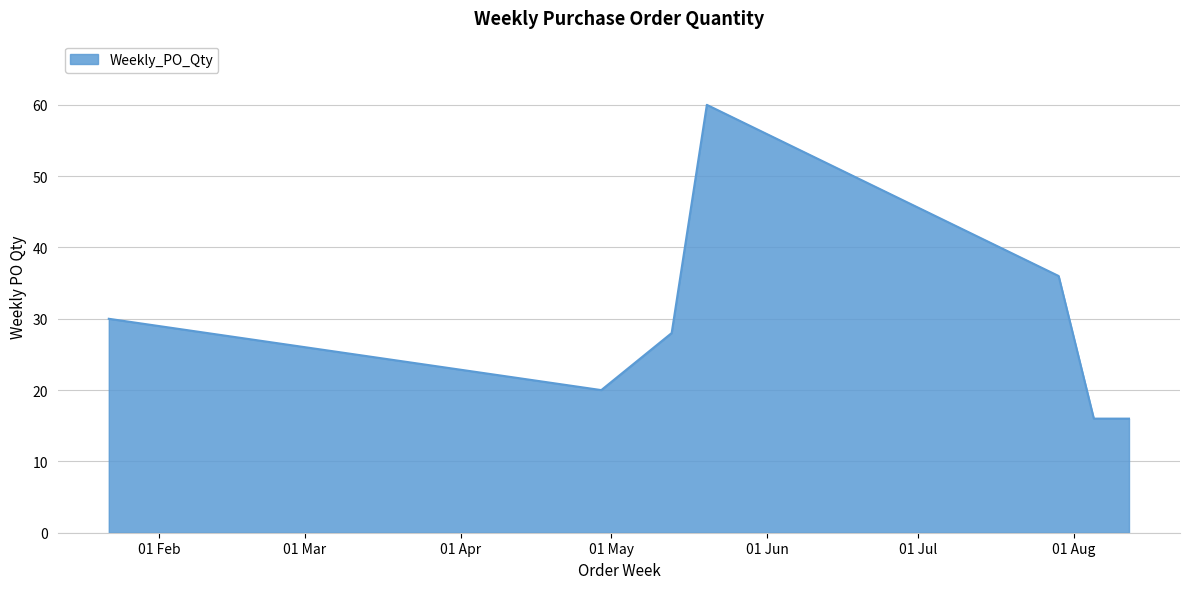

What is the sum of all values?

230